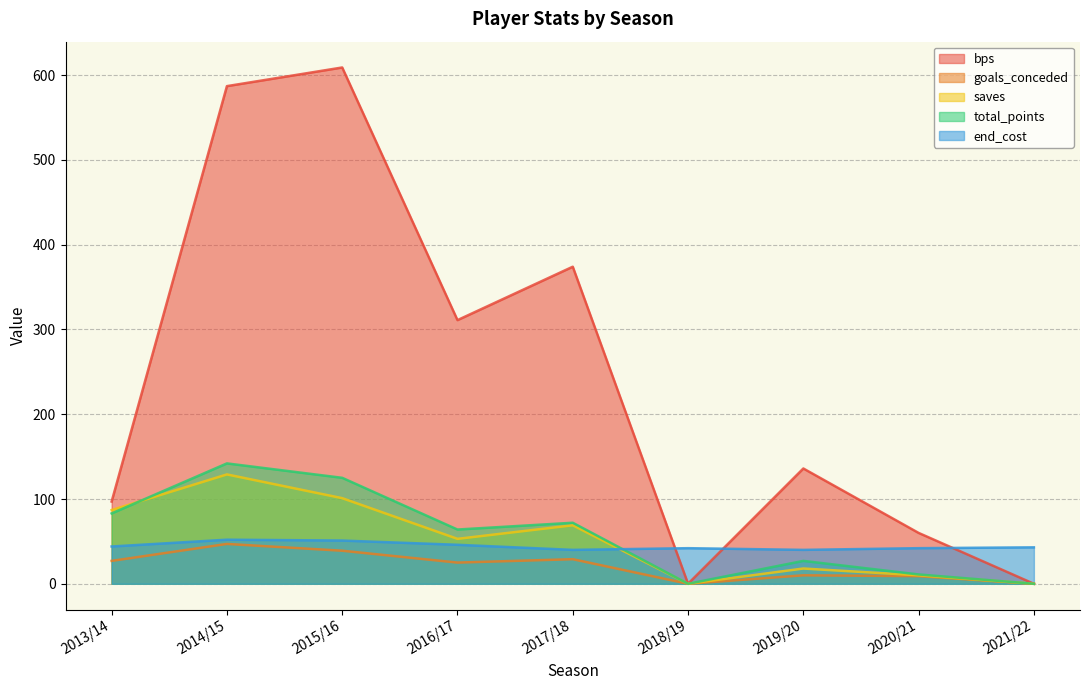

At which category does goals_conceded reach its first local peak?

2014/15